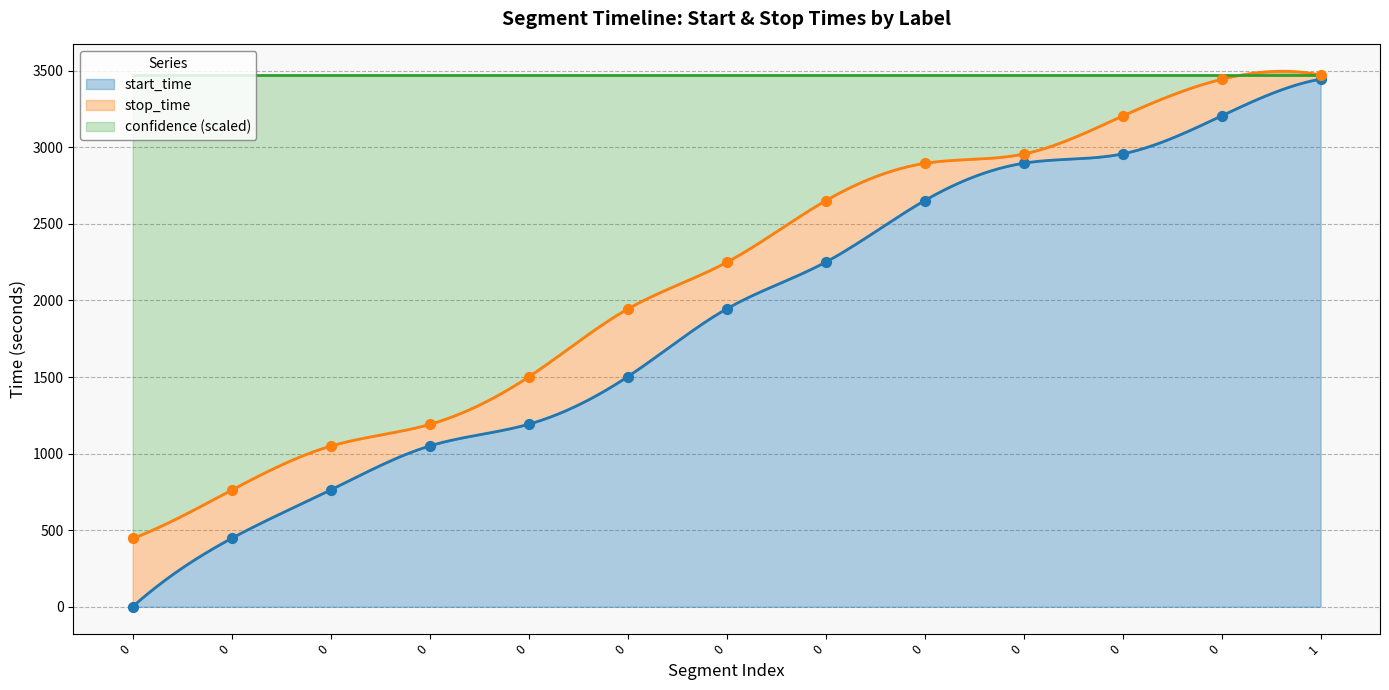

Which series reaches the minimum Y coordinate?

start_time